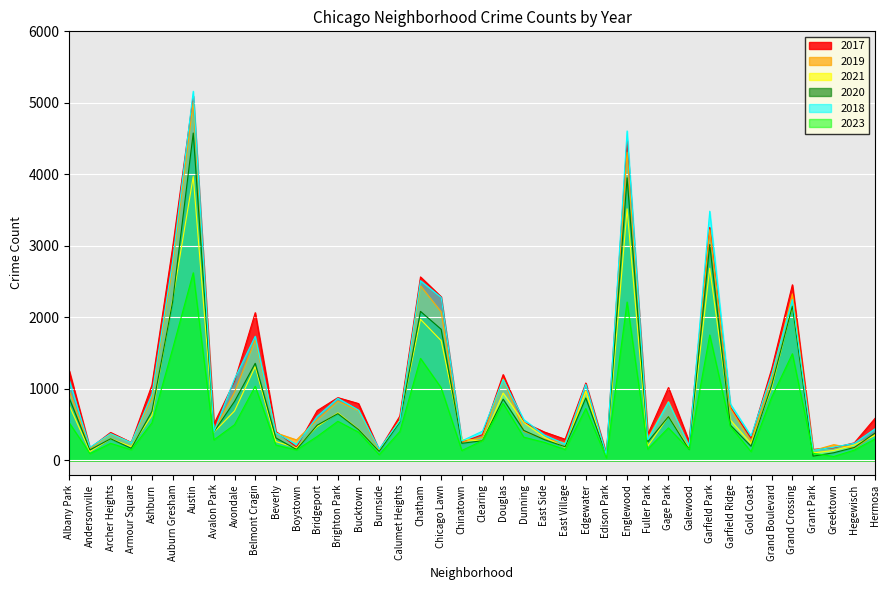

What is the value of the 2018 point at the 8th from the left?

401